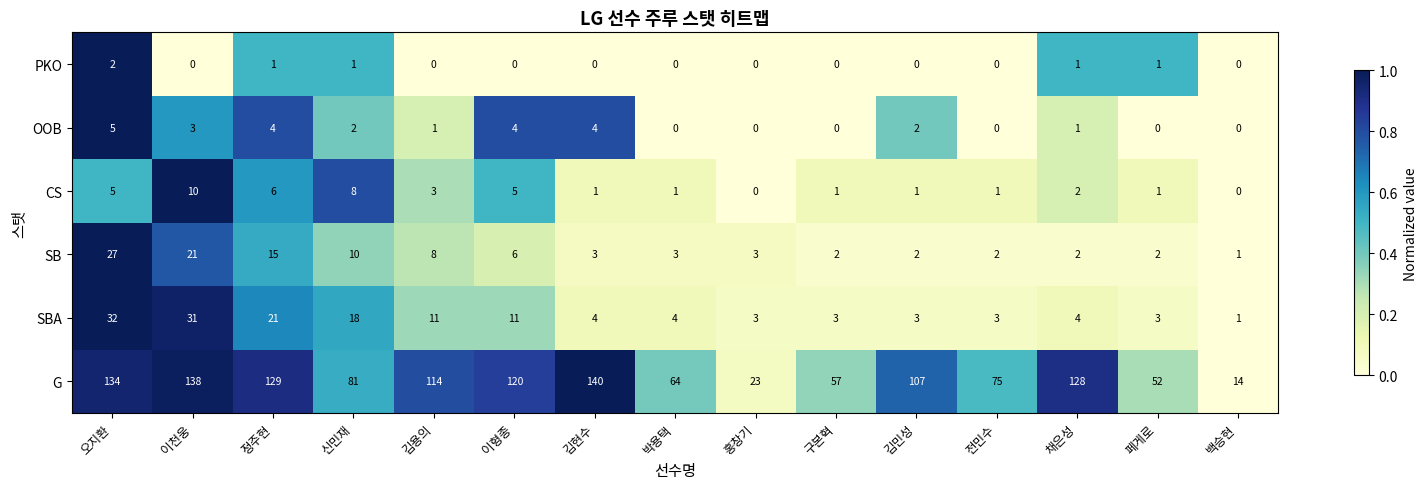

Which series has the largest total across all categories?

G